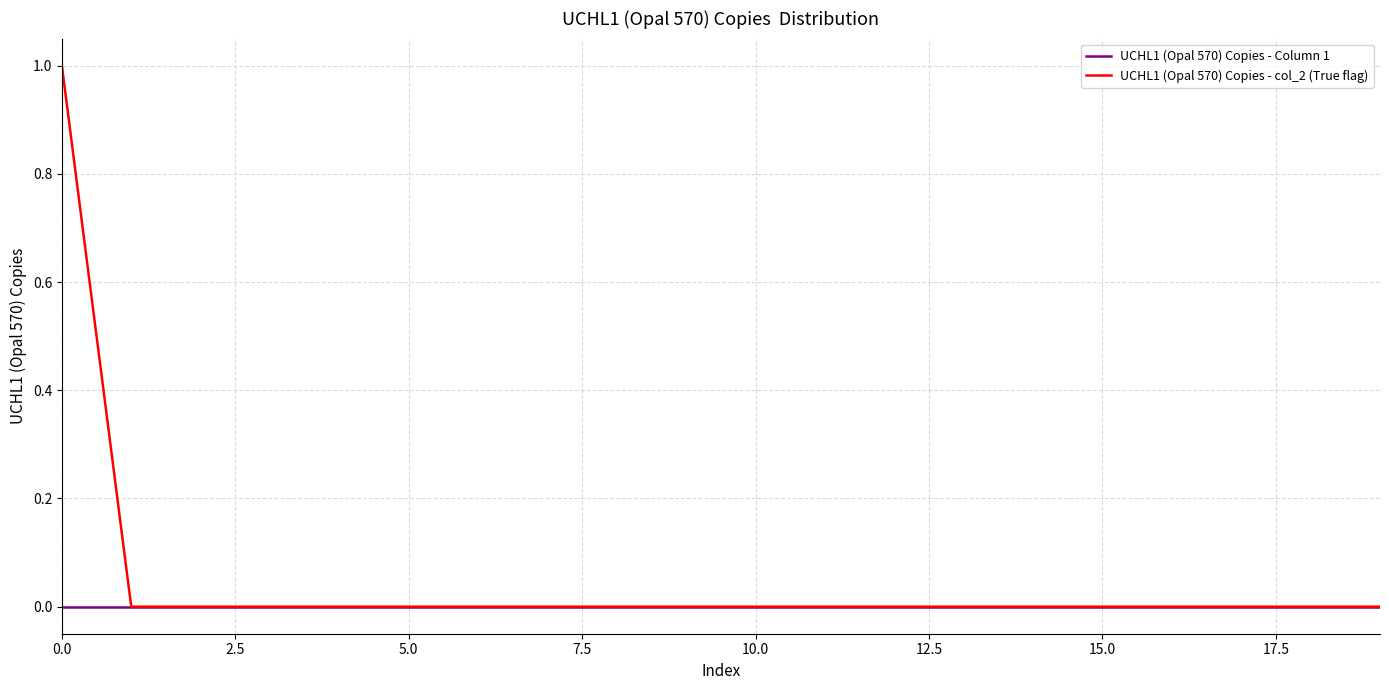

List the series in order of their overall mean, lowest first.

UCHL1 (Opal 570) Copies - Column 1, UCHL1 (Opal 570) Copies - col_2 (True flag)